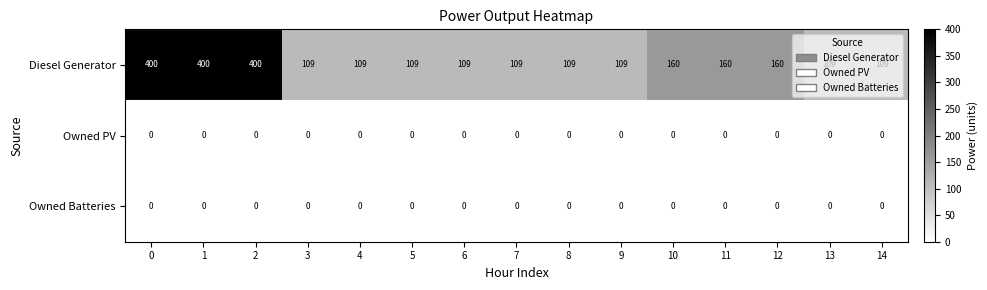

At how many categories does at least one series exceed 4?

15